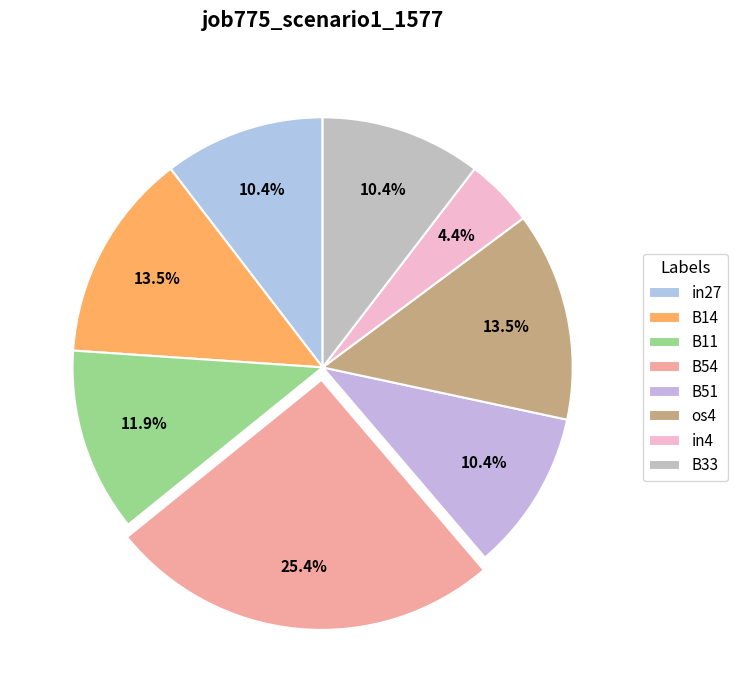

Rank the categories by value from highest to lowest.

B54, B14, os4, B11, in27, B51, B33, in4